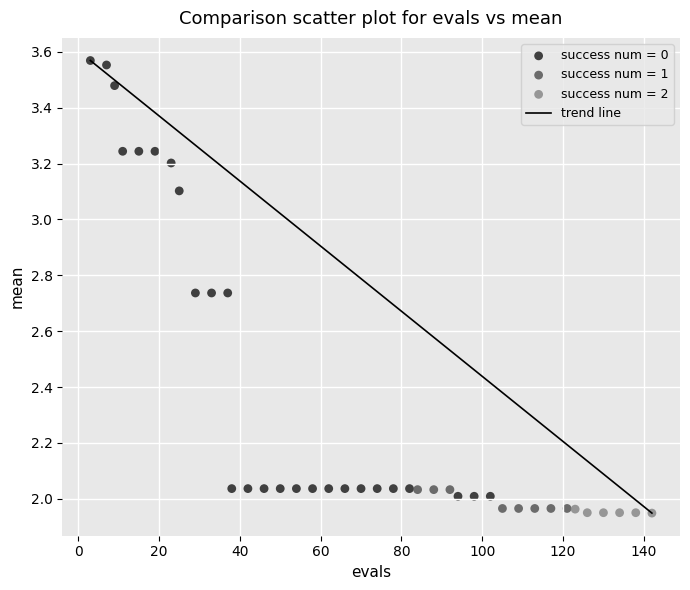

Which series has the largest Y range (max minus min)?

success num = 0